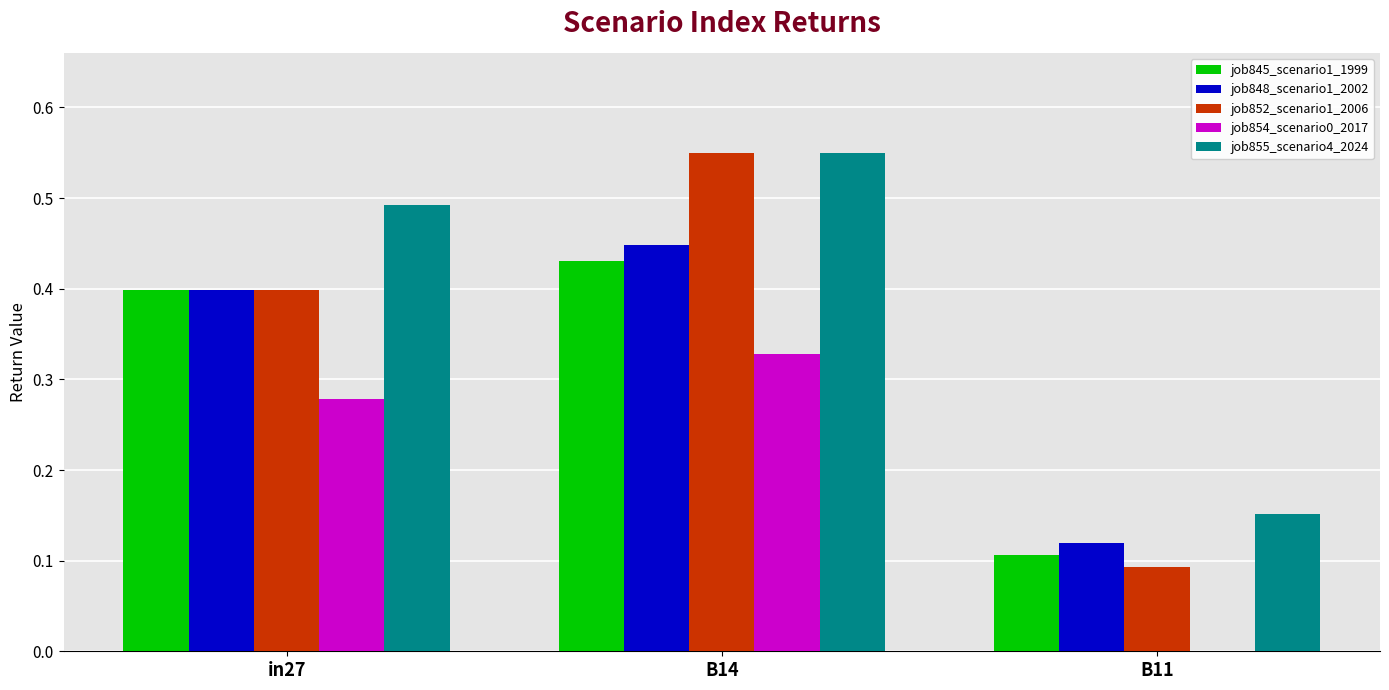

How many job854_scenario0_2017 values are between 0 and 1?

3